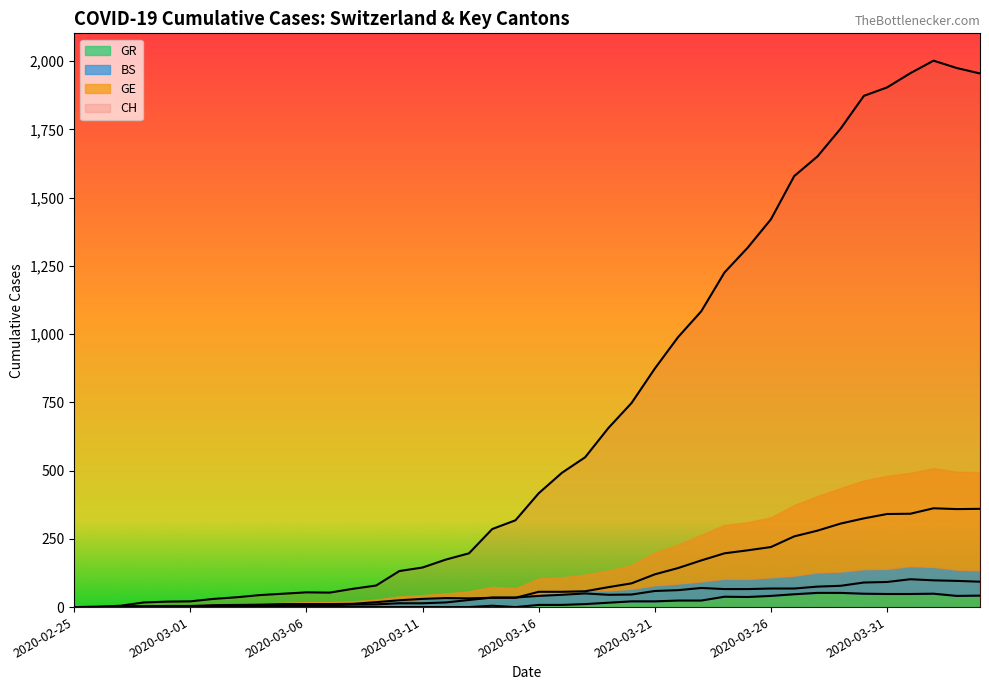

Rank the categories by BS value from highest to lowest.

2020-04-01, 2020-04-02, 2020-04-03, 2020-04-04, 2020-03-31, 2020-03-30, 2020-03-29, 2020-03-28, 2020-03-23, 2020-03-26, 2020-03-27, 2020-03-24, 2020-03-25, 2020-03-22, 2020-03-21, 2020-03-18, 2020-03-20, 2020-03-17, 2020-03-19, 2020-03-16, 2020-03-15, 2020-03-14, 2020-03-12, 2020-03-13, 2020-03-11, 2020-03-10, 2020-03-09, 2020-03-08, 2020-03-05, 2020-03-06, 2020-03-07, 2020-03-04, 2020-03-03, 2020-03-02, 2020-02-29, 2020-03-01, 2020-02-27, 2020-02-28, 2020-02-25, 2020-02-26